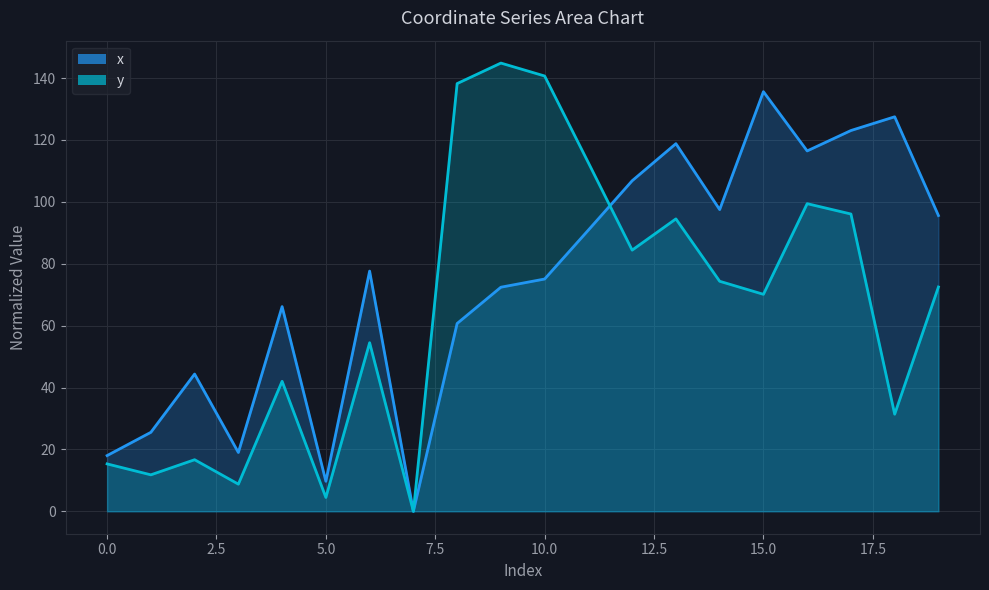

What is the average value of the y series?

65.6